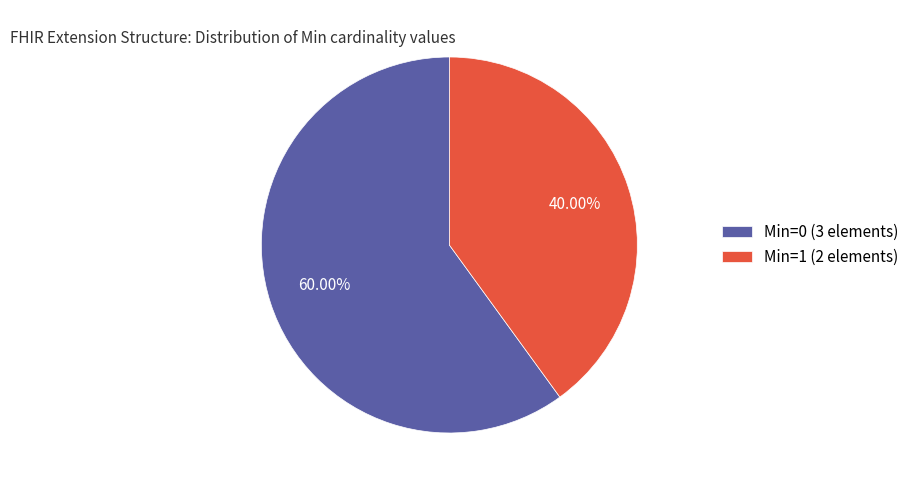

How many slices are in this pie chart?

2